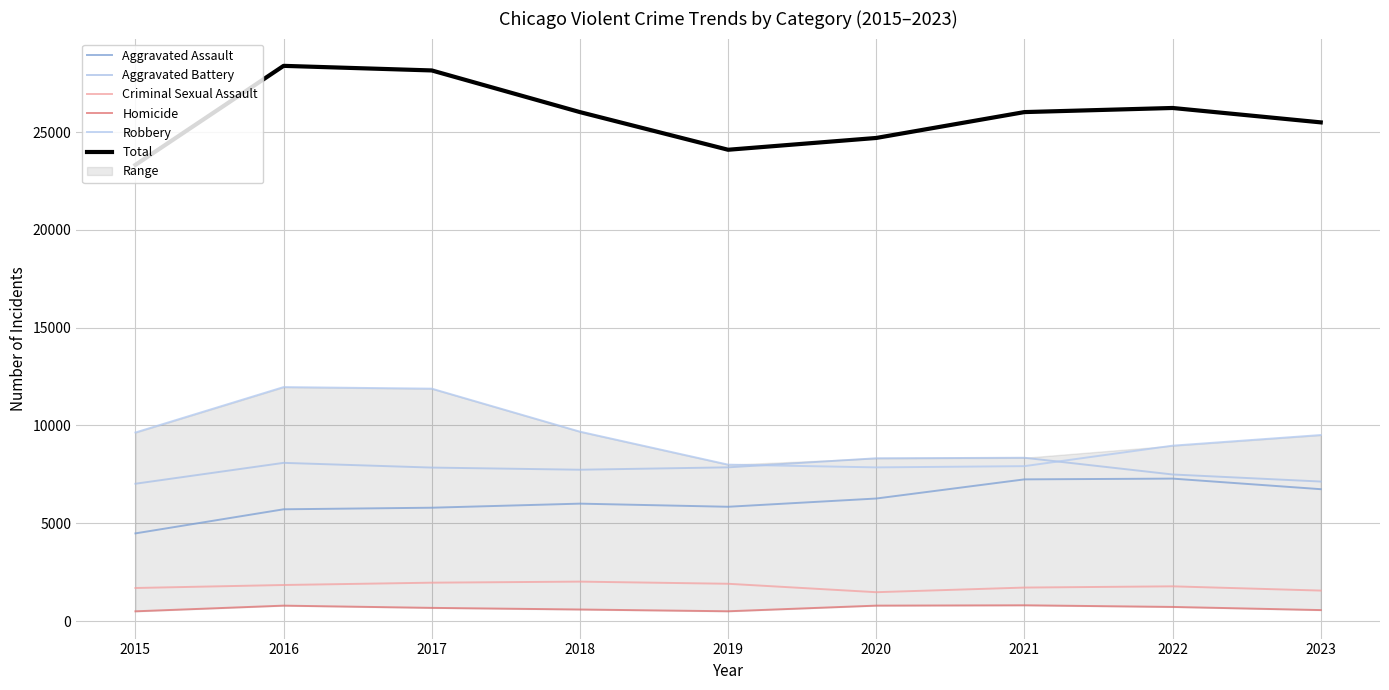

True or false: Aggravated Battery and Homicide intersect in this chart.

False